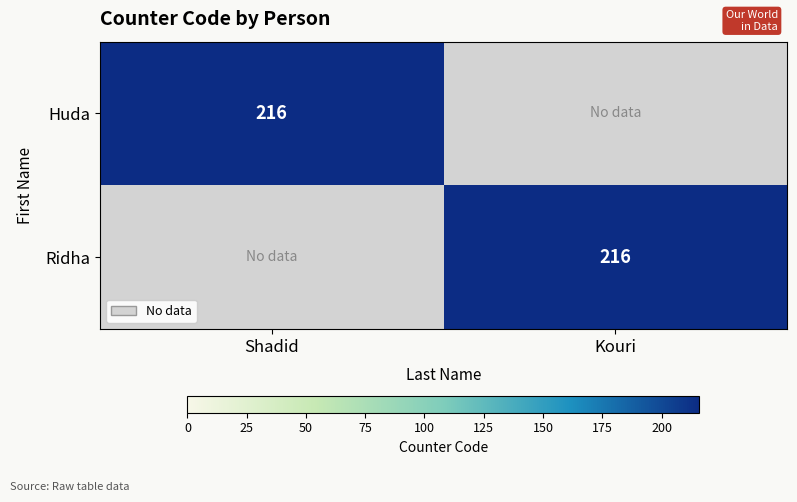

How many data points does each series have?

2